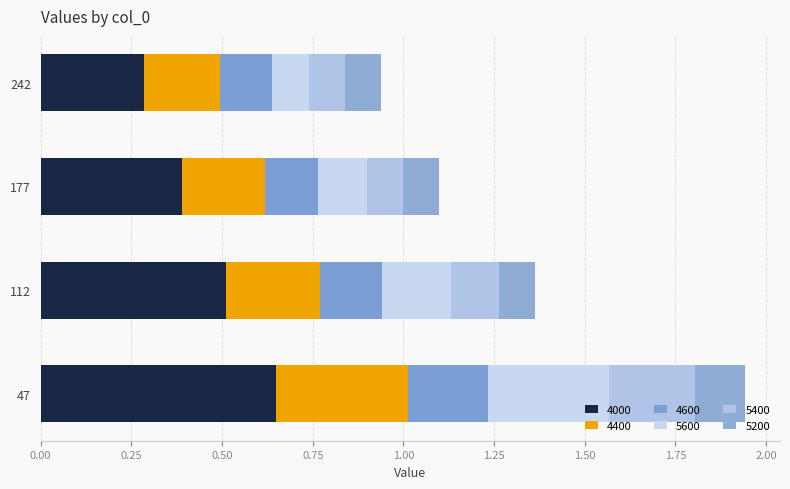

How many data points does each series have?

4